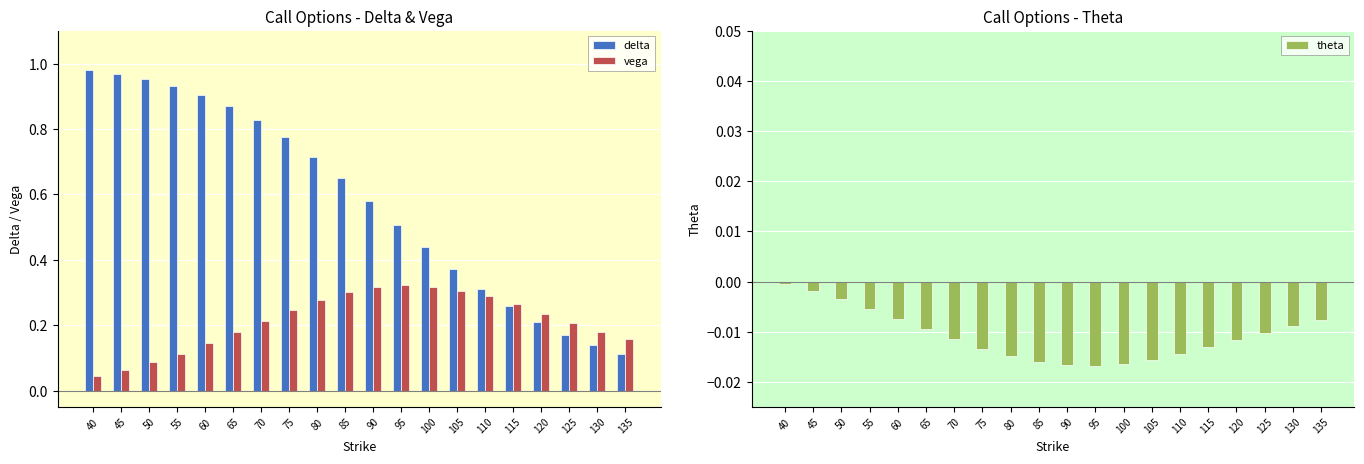

Rank the series by their average value, from highest to lowest.

delta, vega, theta